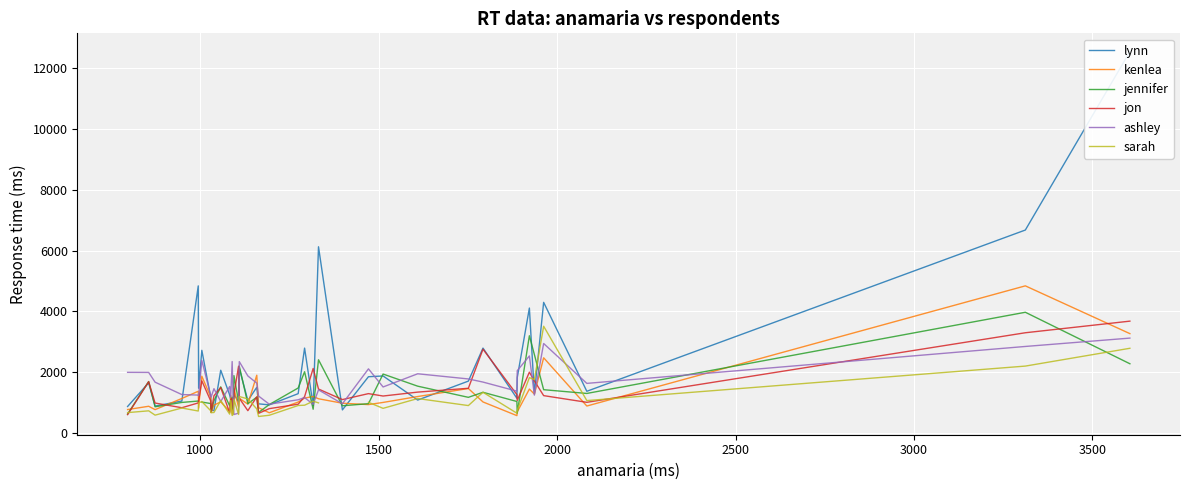

What is the lowest value of the jon series?

600